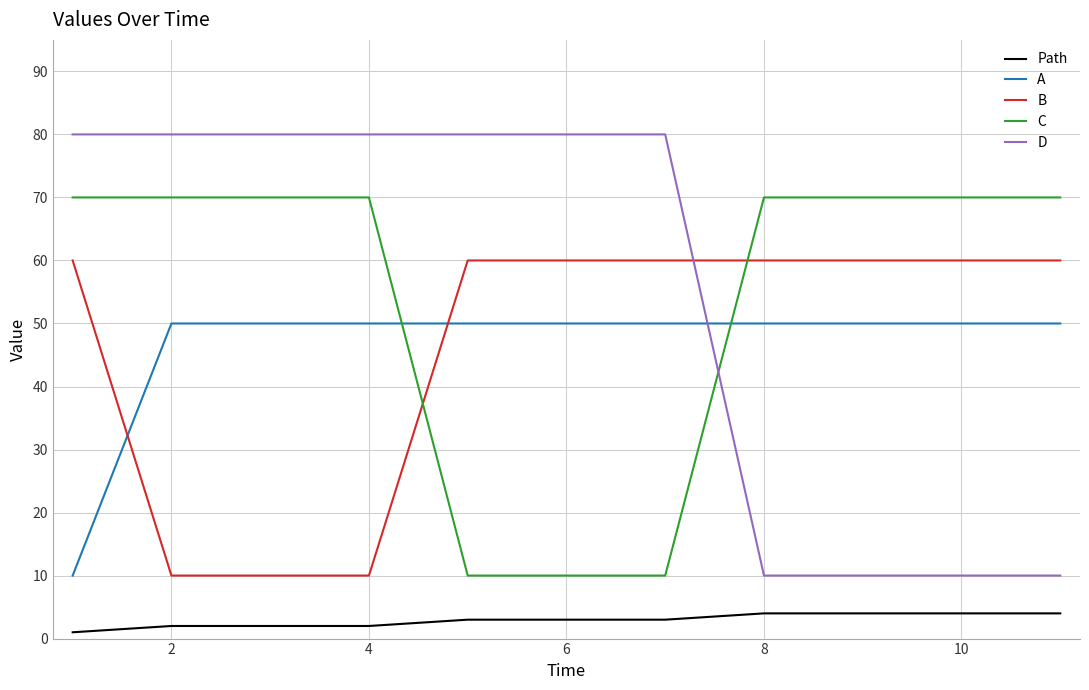

What is the difference between the maximum and minimum values in the C series?

60